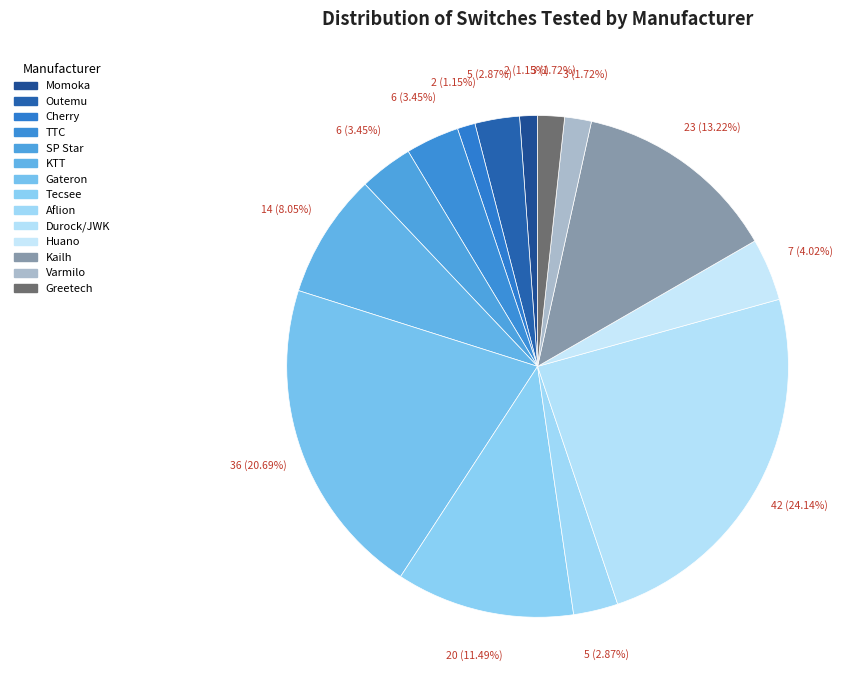

To the nearest percent, what portion does Varmilo represent?

2%